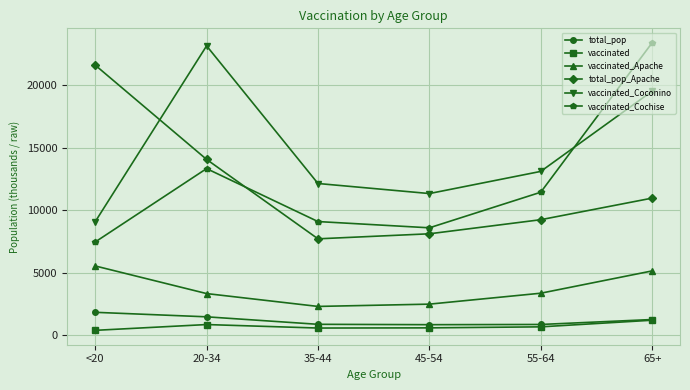

What is the total value across all series at 65+?

61587.4